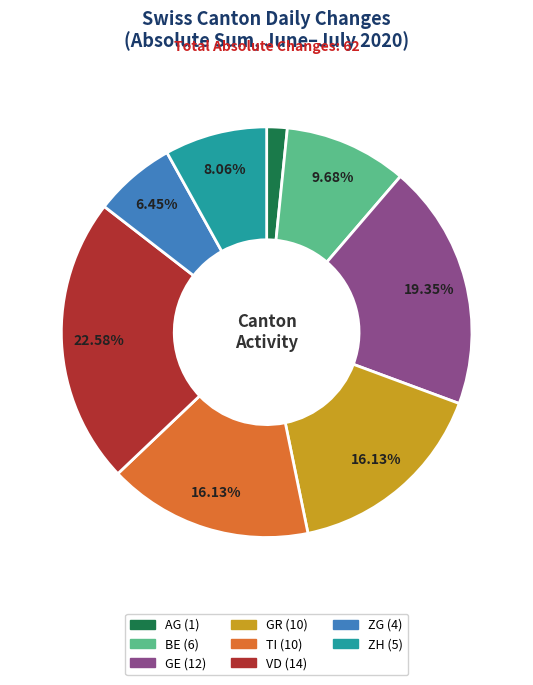

Does any single category account for the majority?

No